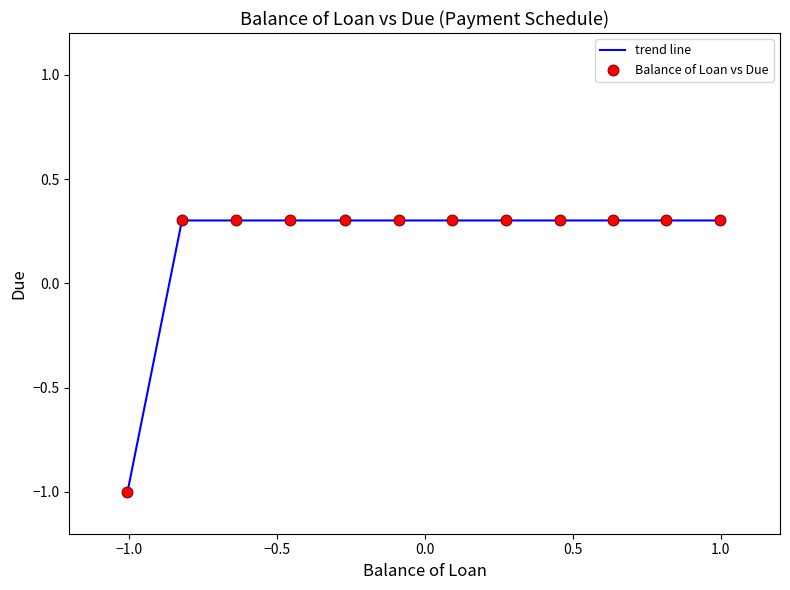

What is the greatest value displayed?

0.3